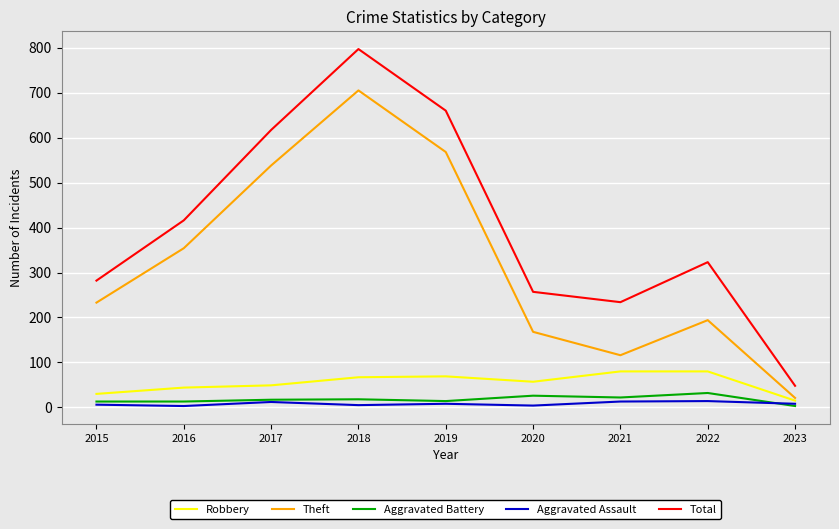

What is the difference between the second highest and minimum values in the Aggravated Battery series?

23